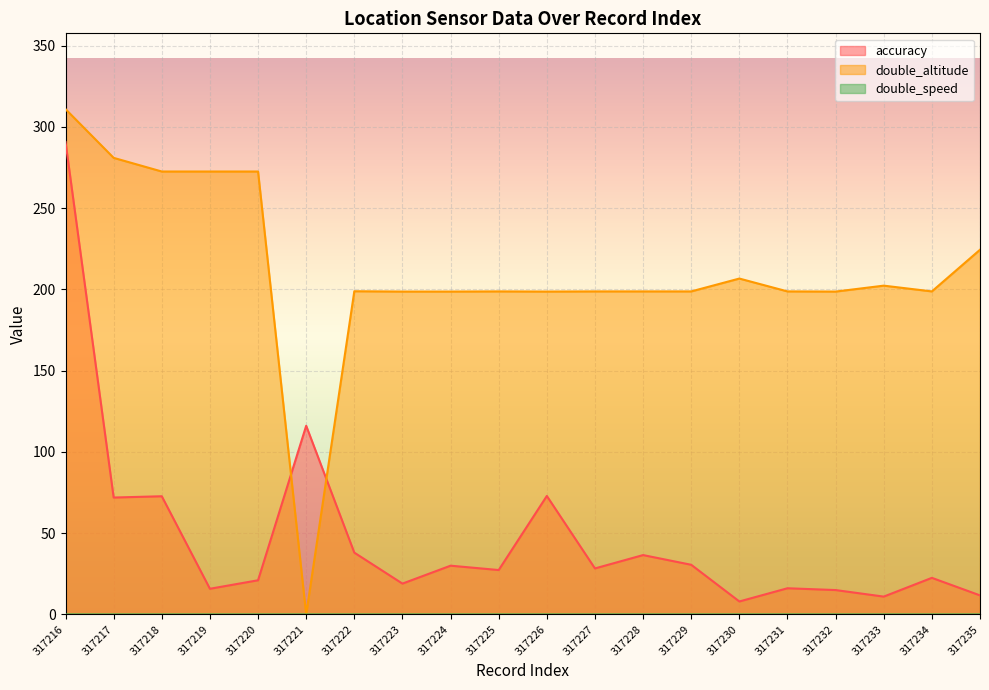

The double_altitude series shows 198.8 at 317229. True or false?

True